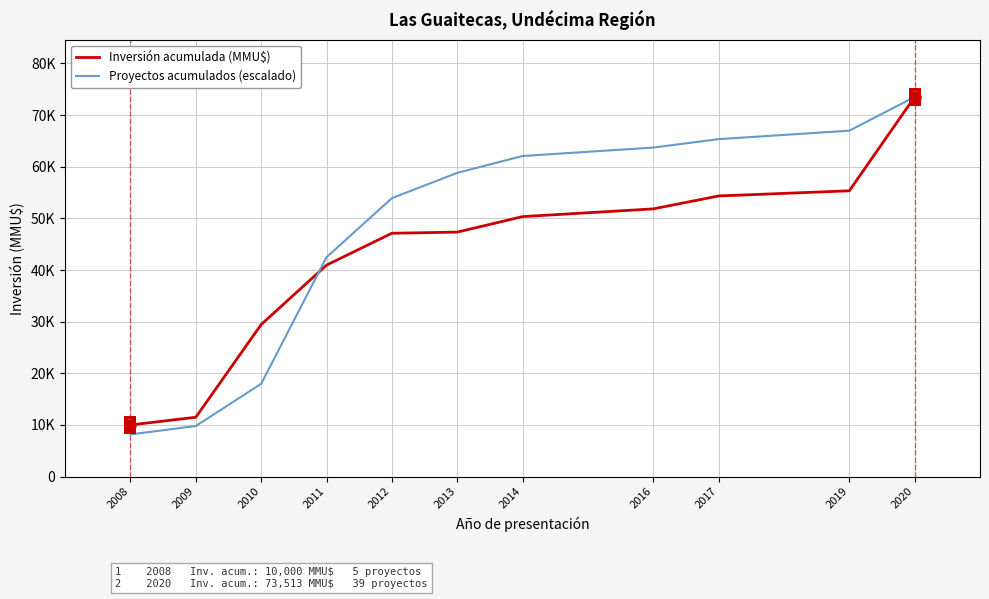

True or false: Inversión acumulada (MMU$) has more than 0 points higher than both neighbors.

False